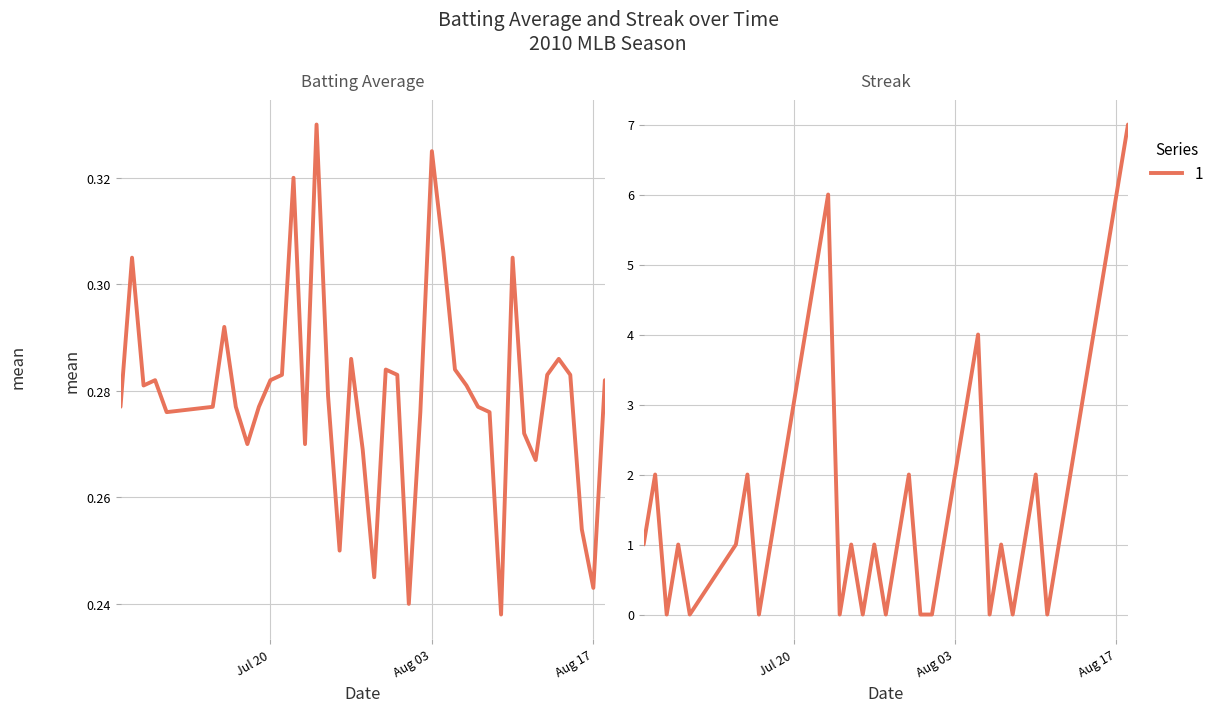

How many lines are shown in the chart?

2